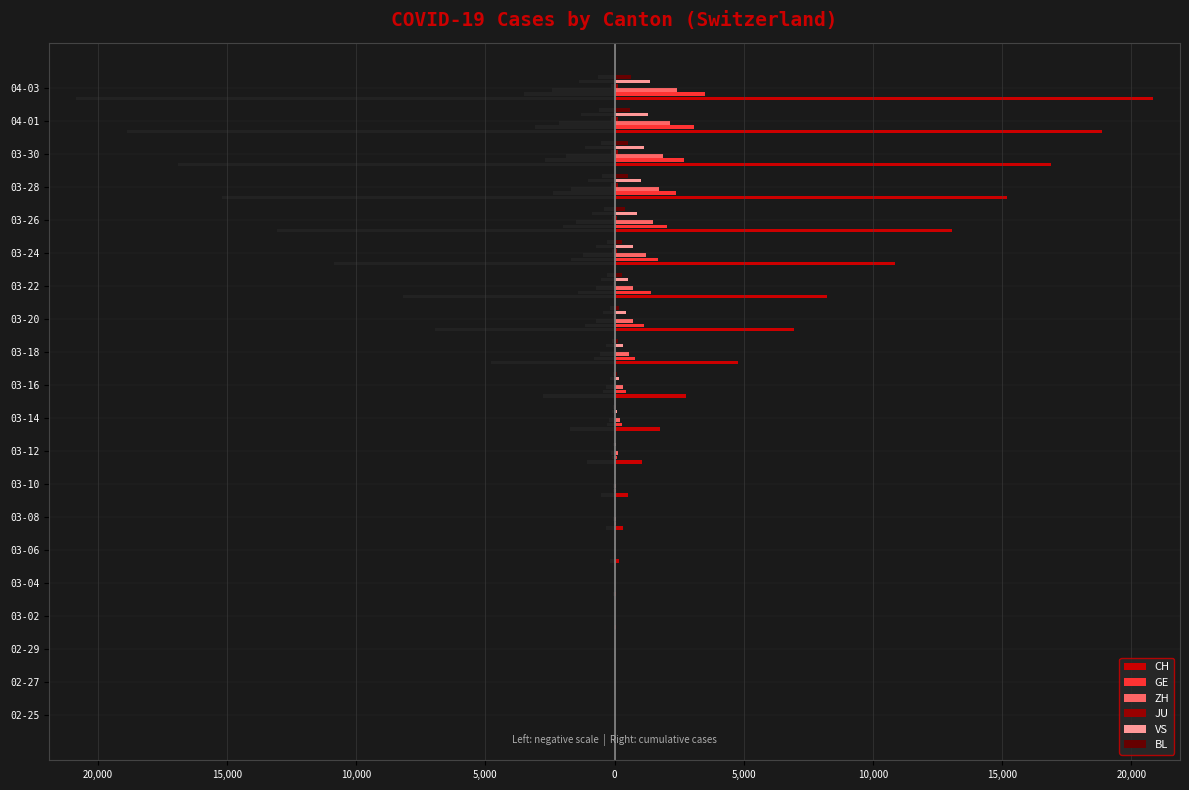

What is the value of the GE bar at the 8th from the left?

11